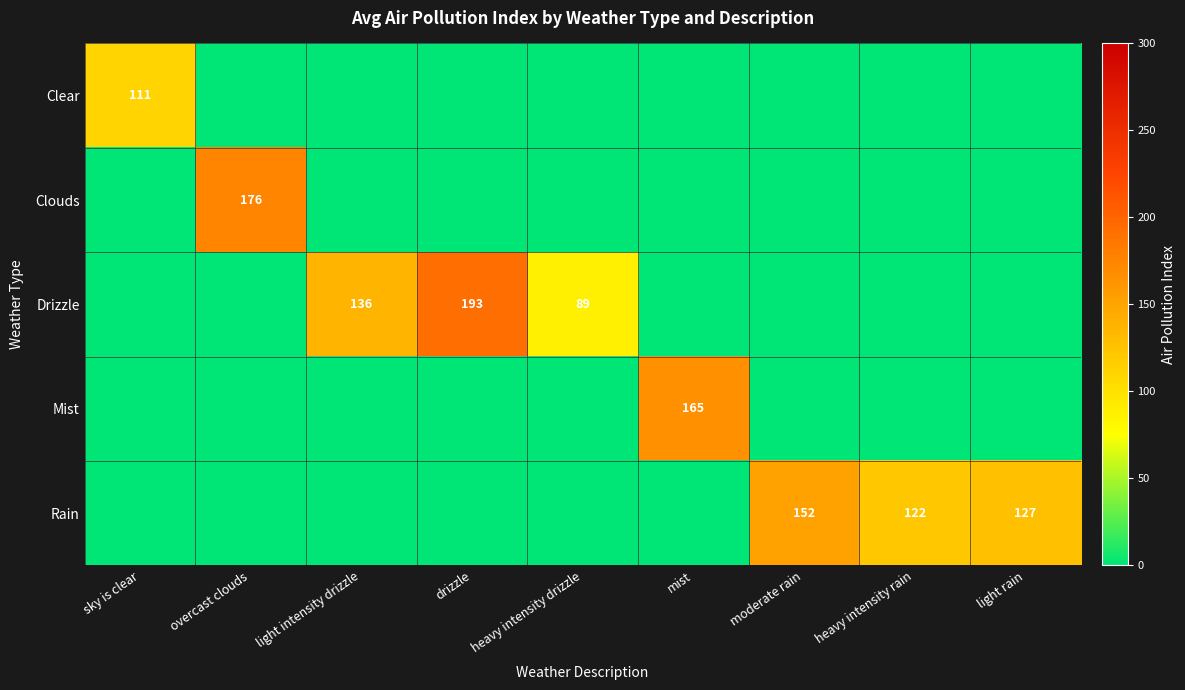

What is the sum of the Rain values at light rain and moderate rain?

279